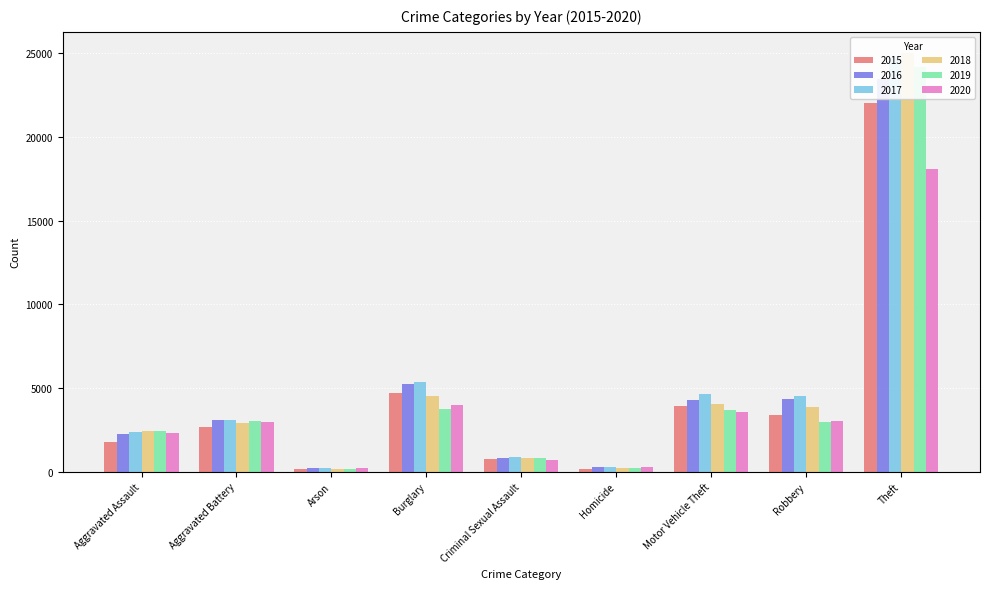

Reading left to right, what are all the values shown in this chart?

2015: 1749	2672	167	4714	747	174	3930	3384	22050
2016: 2253	3096	218	5253	810	268	4291	4373	23499
2017: 2368	3063	198	5389	882	262	4640	4544	24758
2018: 2435	2908	138	4534	838	213	4070	3894	25035
2019: 2417	3005	141	3764	824	205	3716	2978	24183
2020: 2340	2980	220	4003	670	262	3563	3014	18099